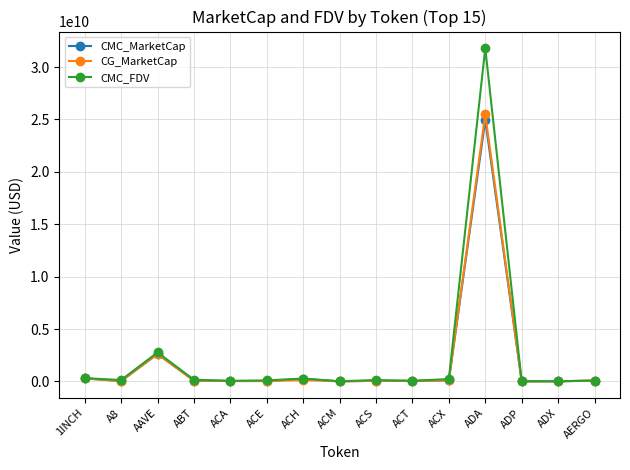

Where is CMC_MarketCap nearest to the value 12476916392?

AAVE